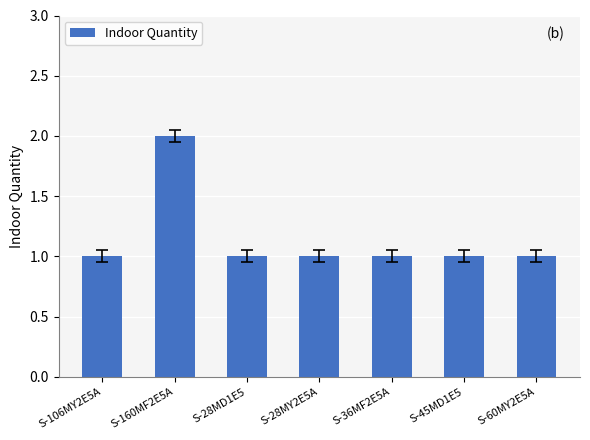

Which category has the highest value across all series?

S-160MF2E5A